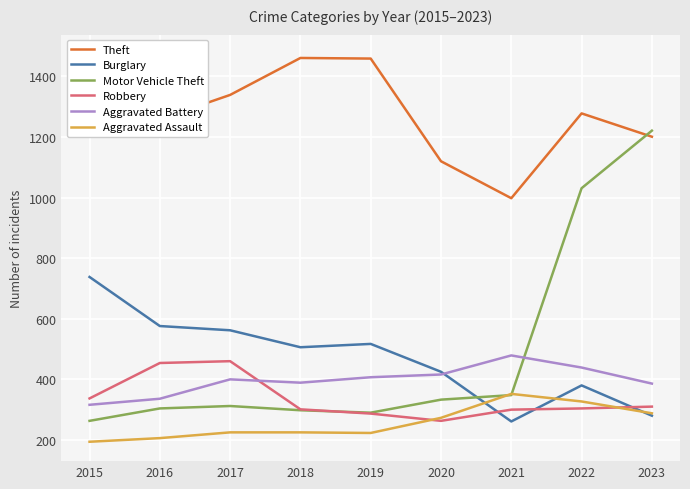

After their last crossing, which series has the higher values: Motor Vehicle Theft or Theft?

Motor Vehicle Theft